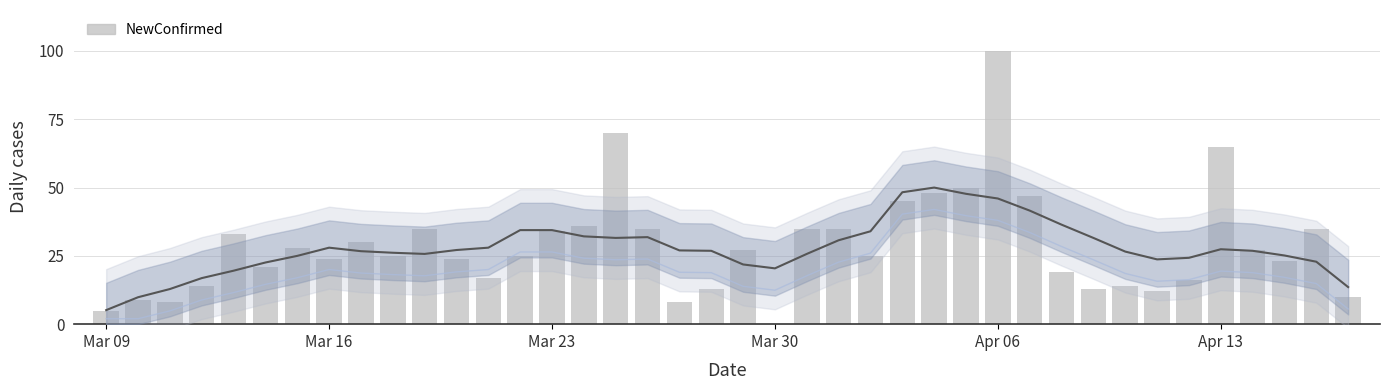

How many data points does each series have?

40